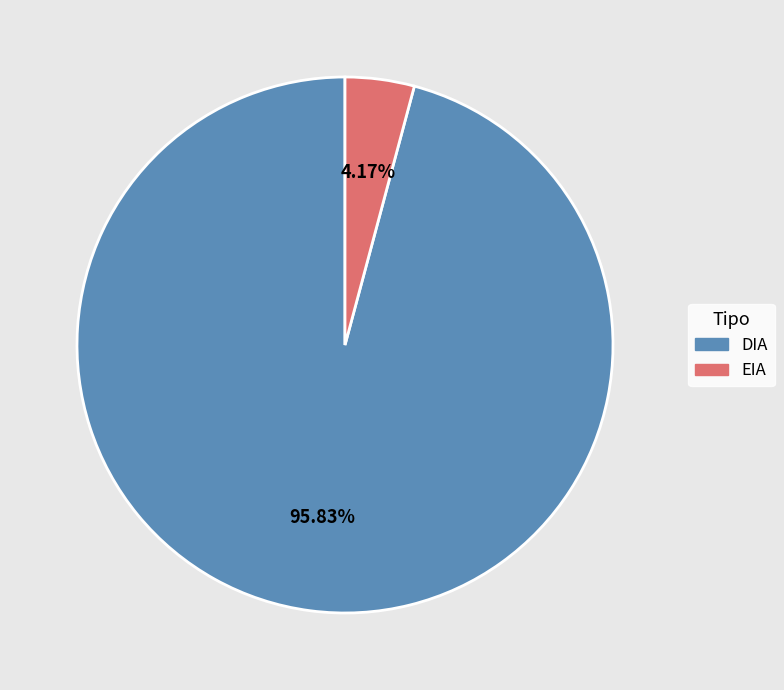

Between EIA and DIA, which is larger?

DIA